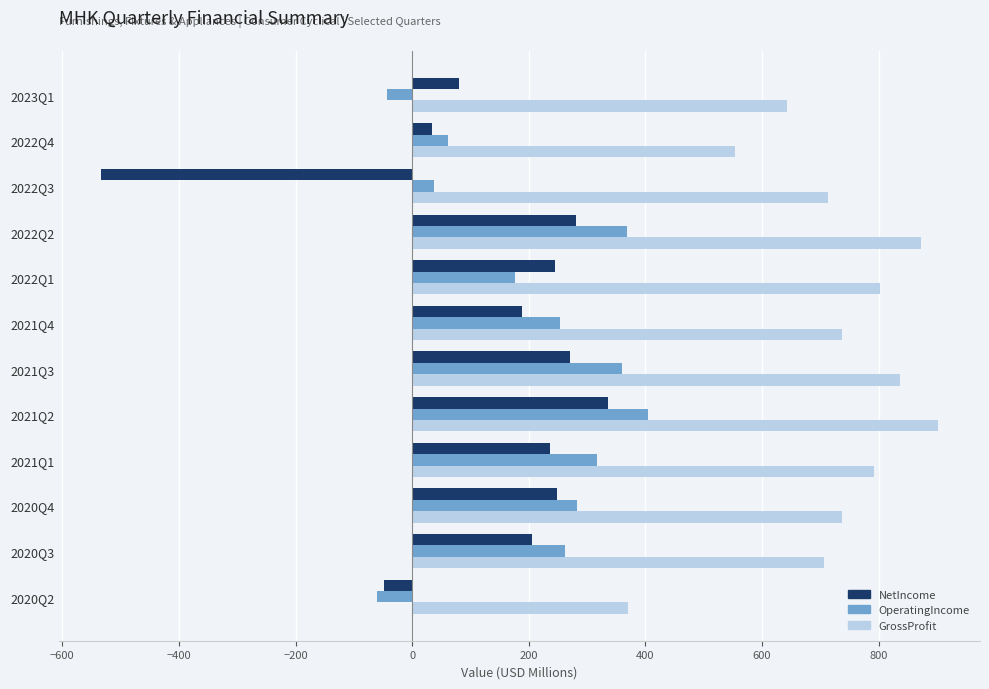

What are all the series names shown in the legend?

NetIncome, OperatingIncome, GrossProfit